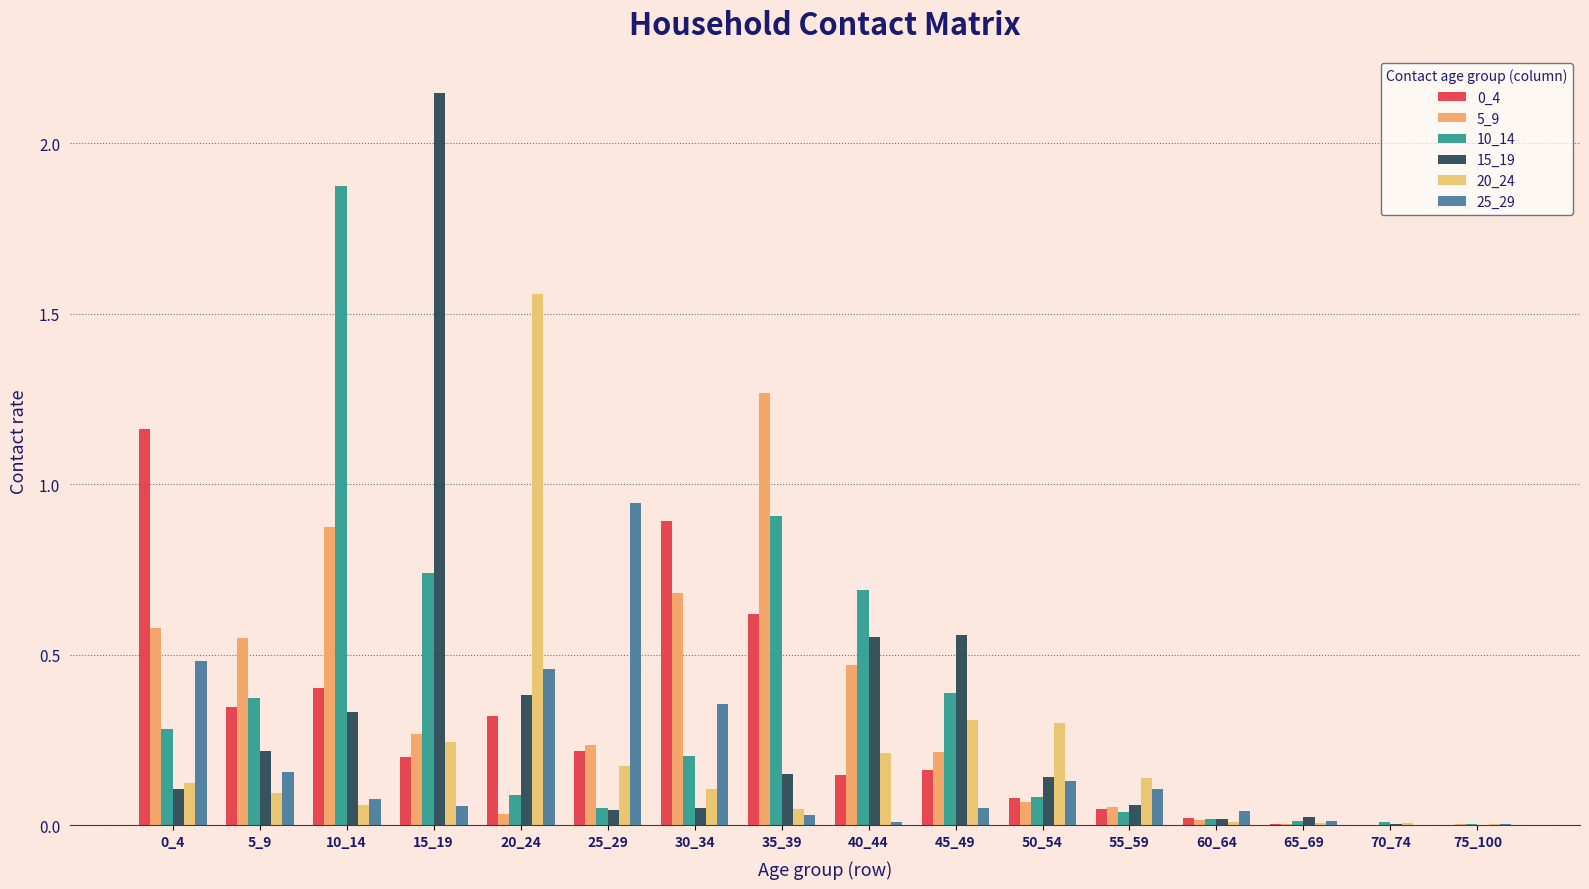

How many distinct data groups are displayed?

6